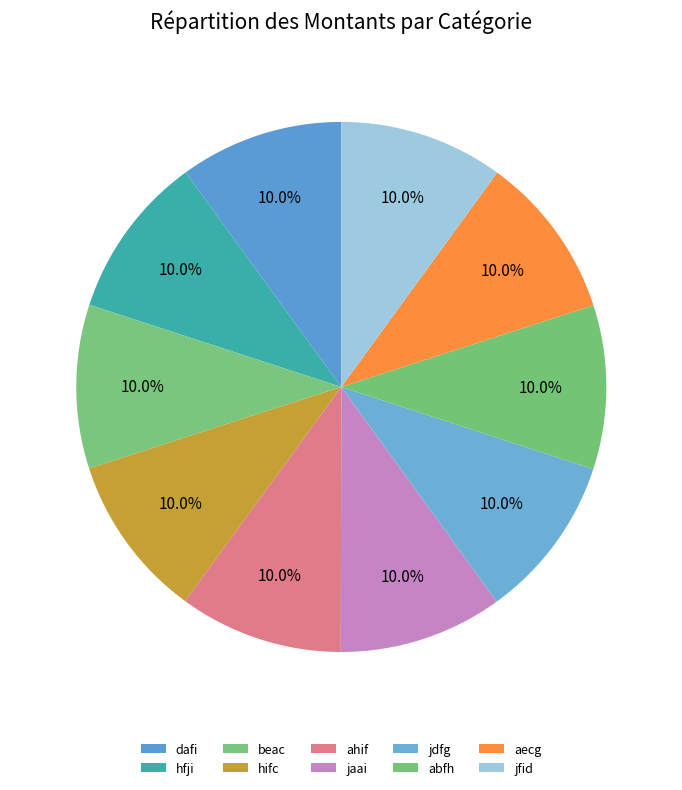

Count the number of slices in the pie.

10